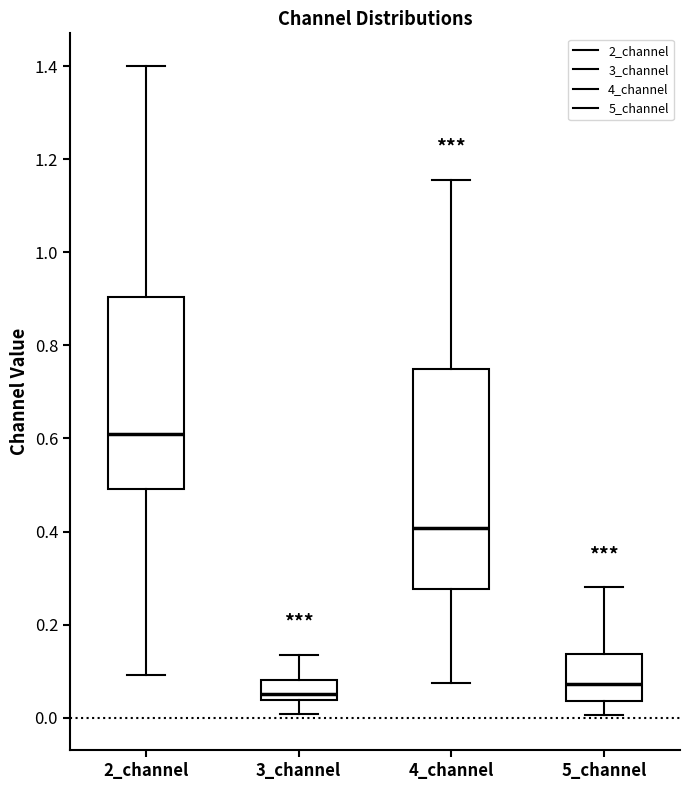

Where does the lower whisker of the box for 2_channel end on the y-axis? The values are not printed on the chart, so give them approximately, as read against the axis.

0.10